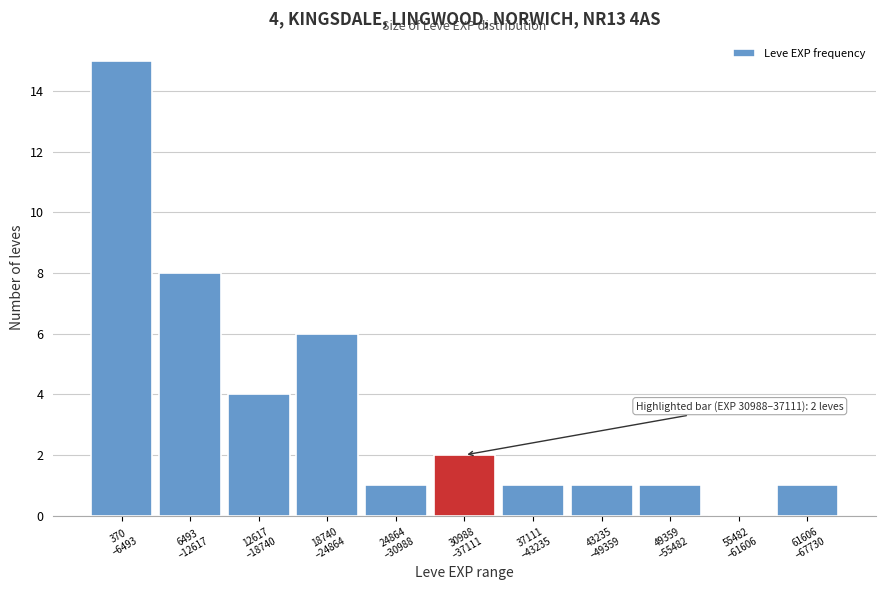

What is the greatest value displayed?

15